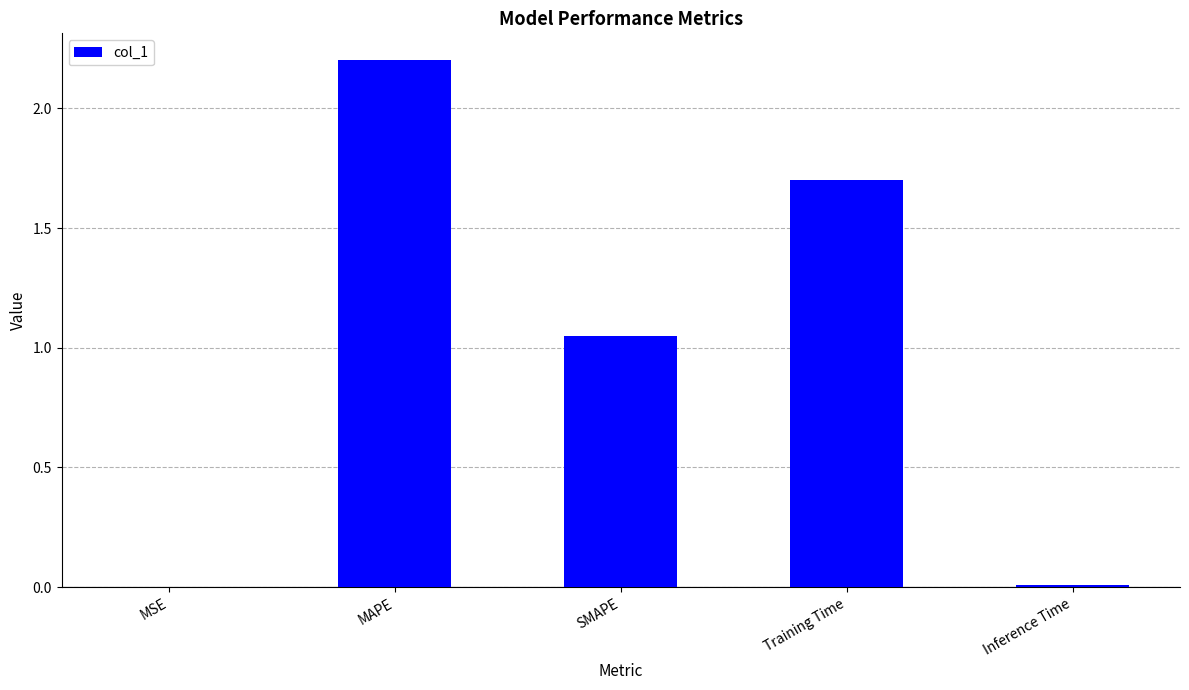

What is the sum of the values at MAPE and Training Time?

3.9